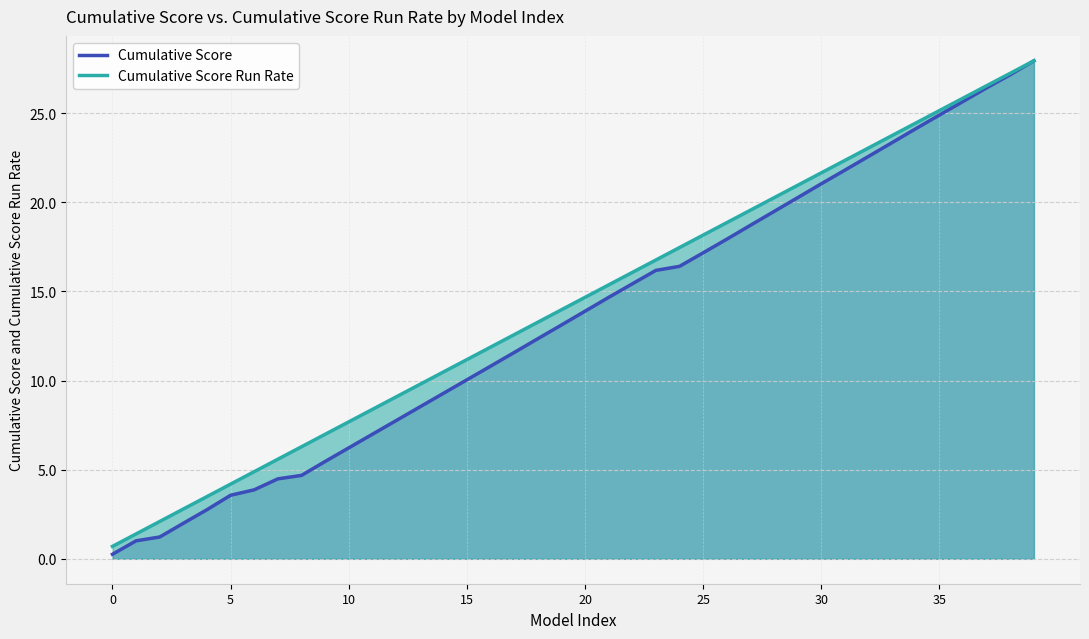

True or false: Cumulative Score and Cumulative Score Run Rate intersect in this chart.

False